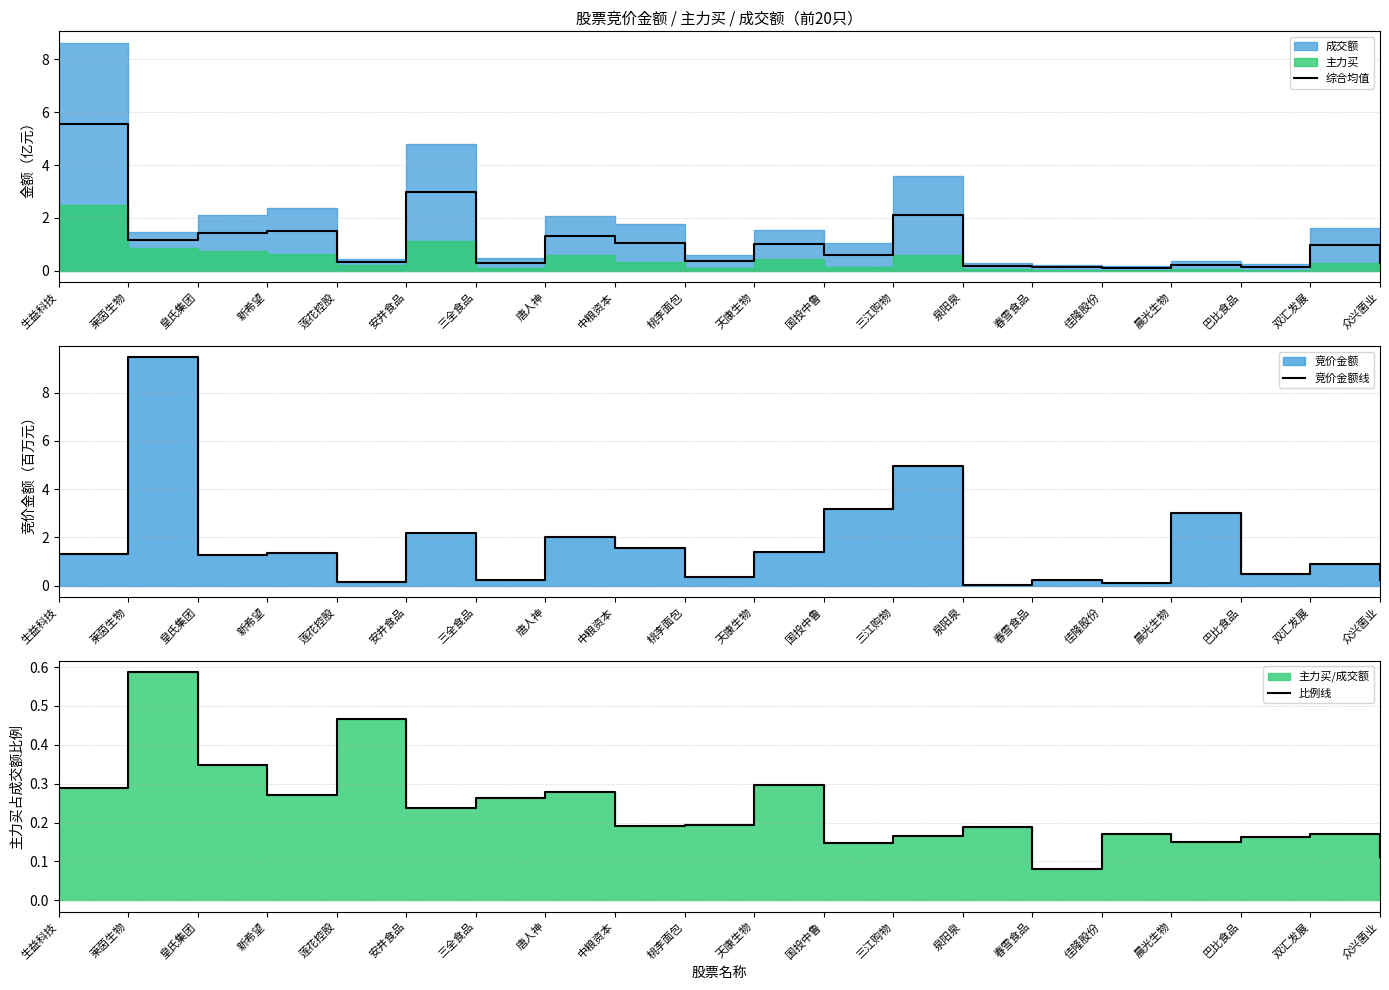

The 综合均值 series shows 1.1 at 中粮资本. True or false?

True